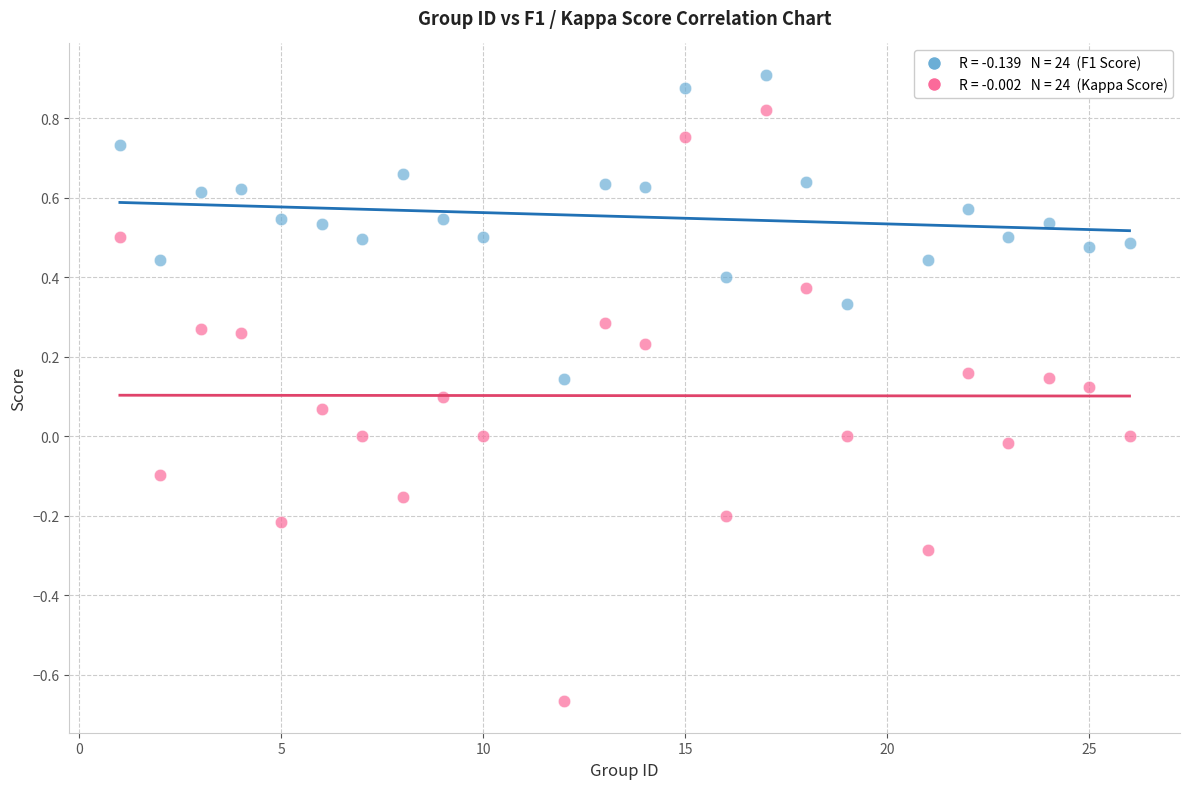

Across all data points, what is the range of Y values (max minus min)?

1.6